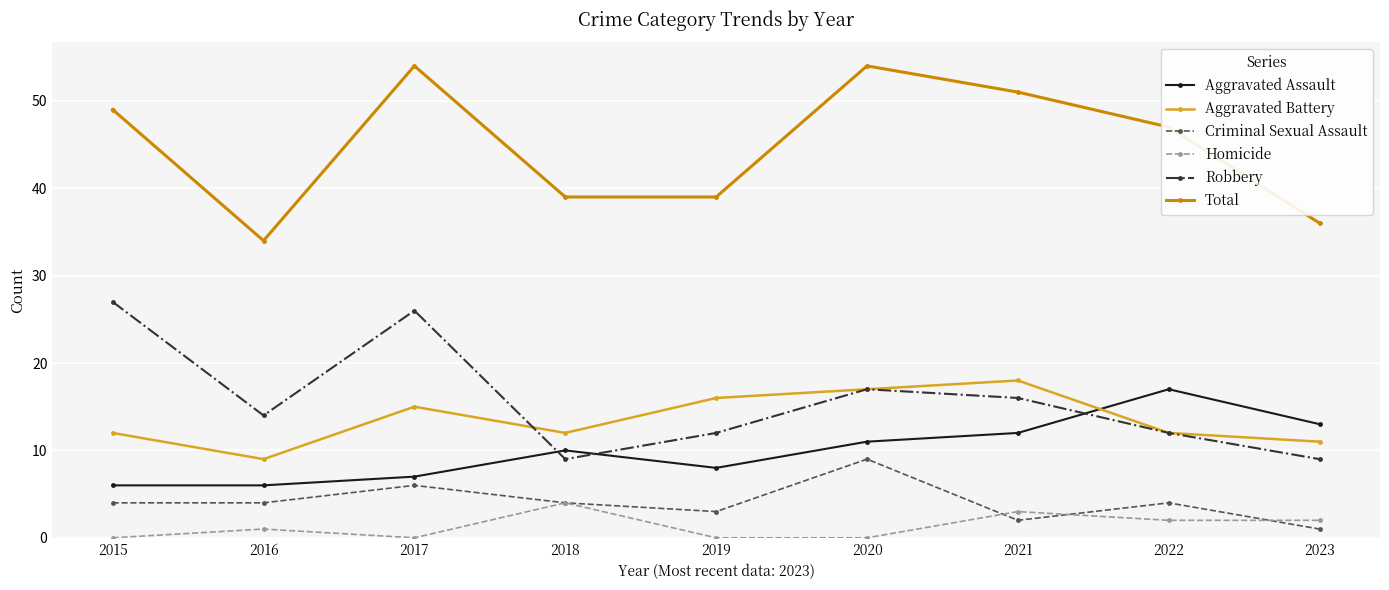

Which series has the largest range (max minus min)?

Total